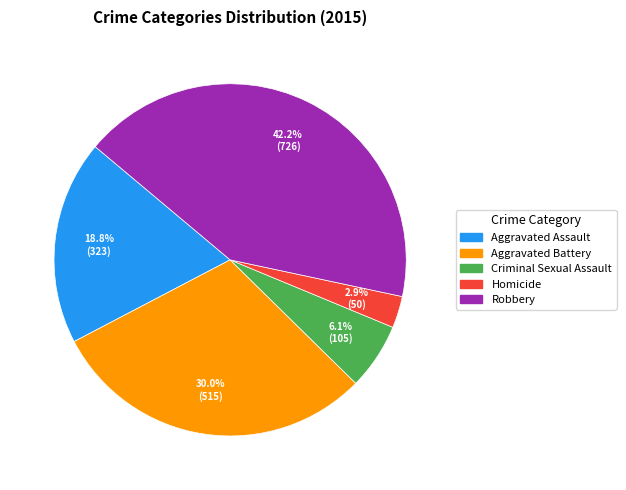

To the nearest percent, what is the difference between the largest and smallest slice percentages?

39%